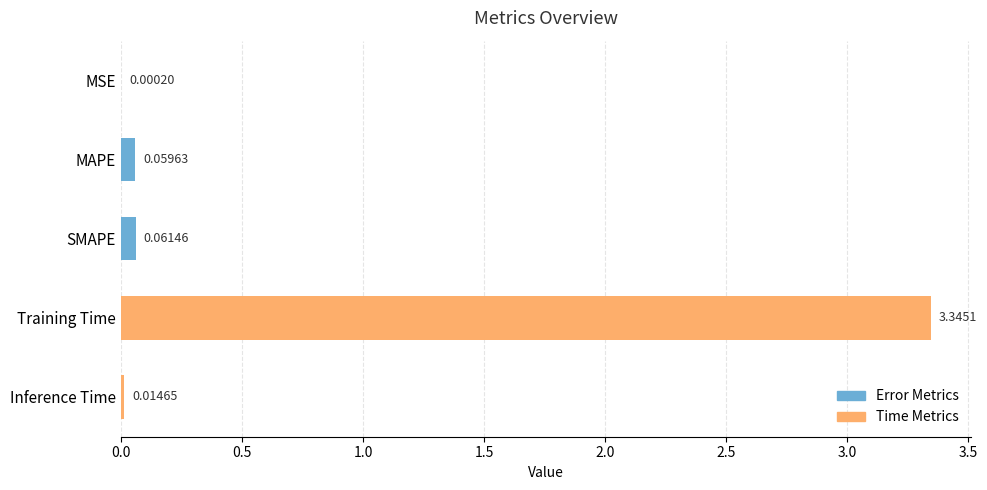

Which category has the highest value across all series?

Training Time